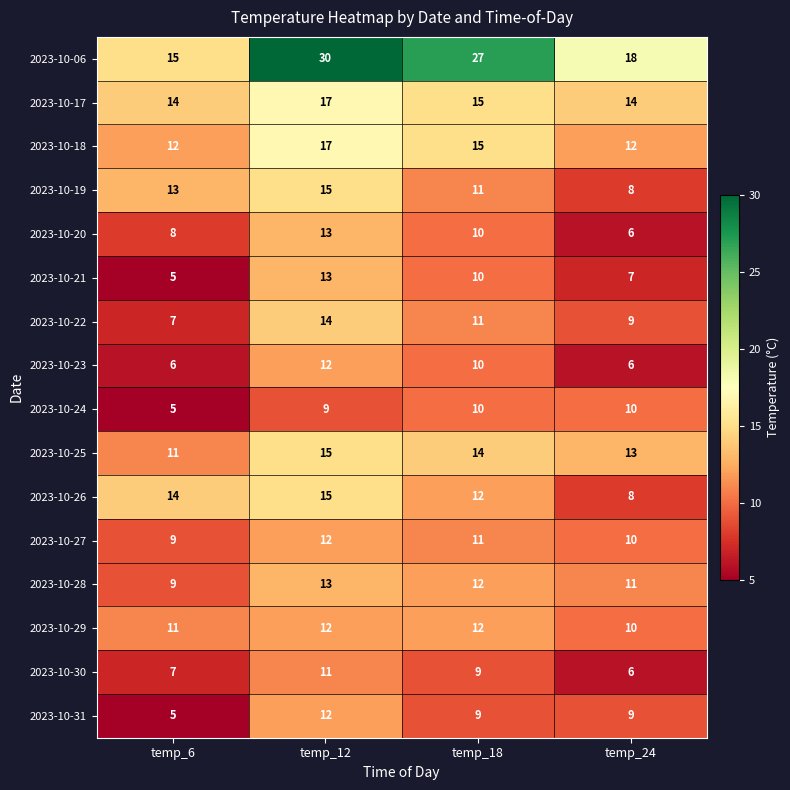

What is the smallest value displayed?

5